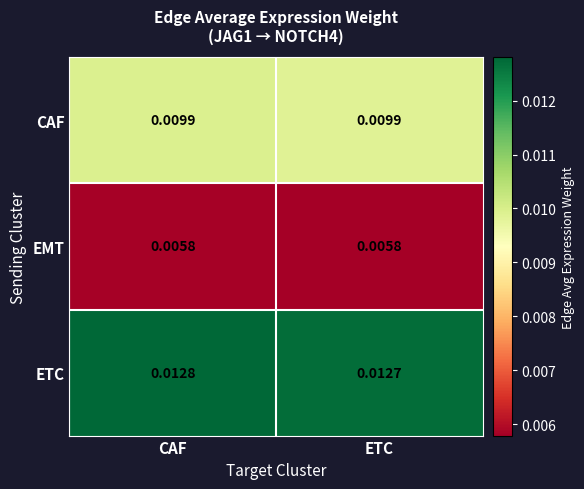

At which label does ETC reach its peak?

CAF